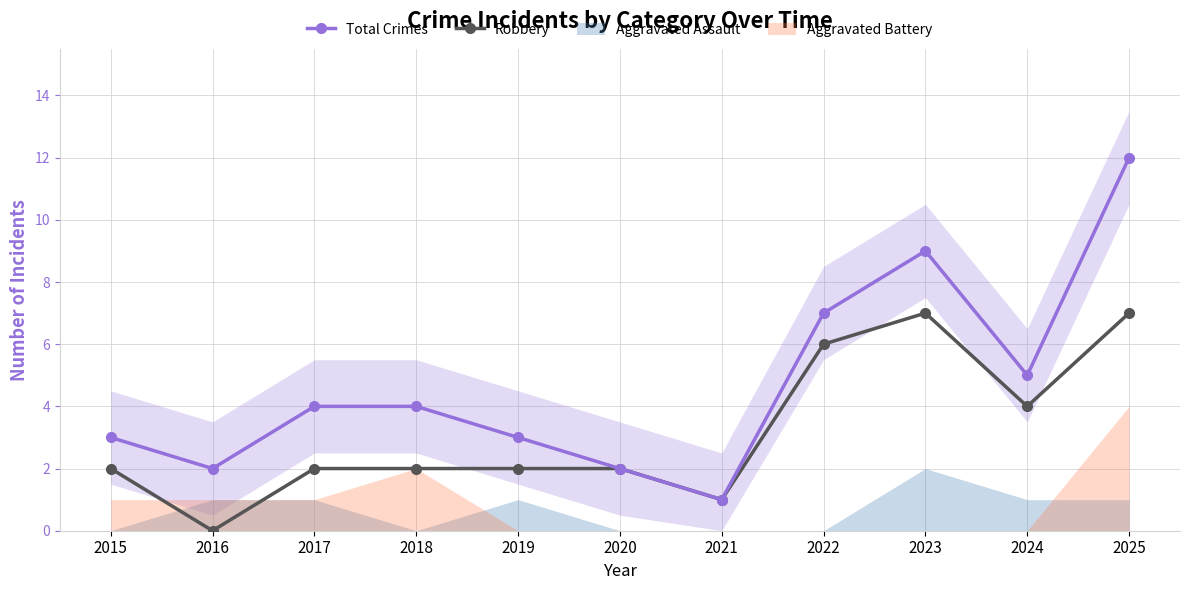

What is the average value of the Robbery series?

3